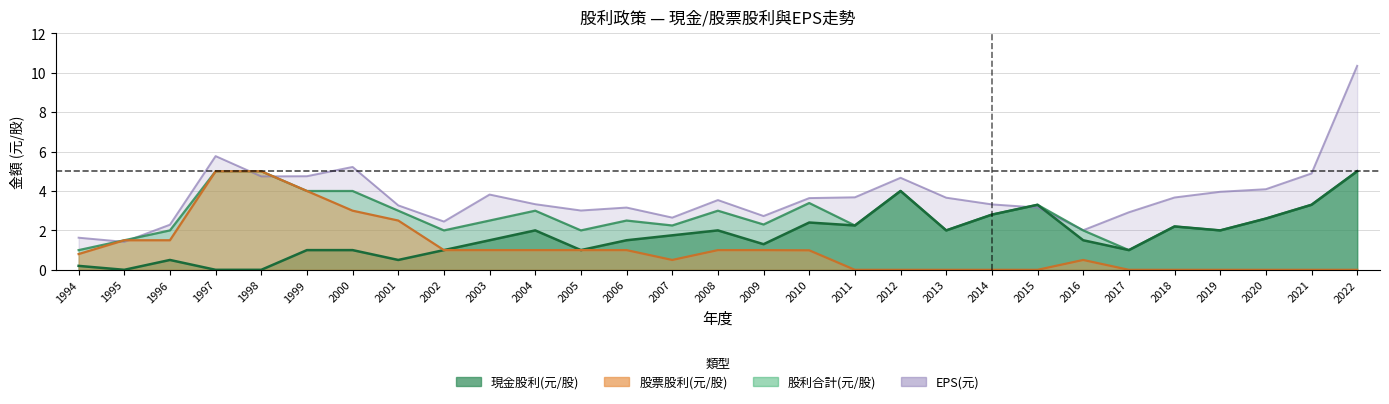

How many values in the EPS(元) series exceed 3?

21